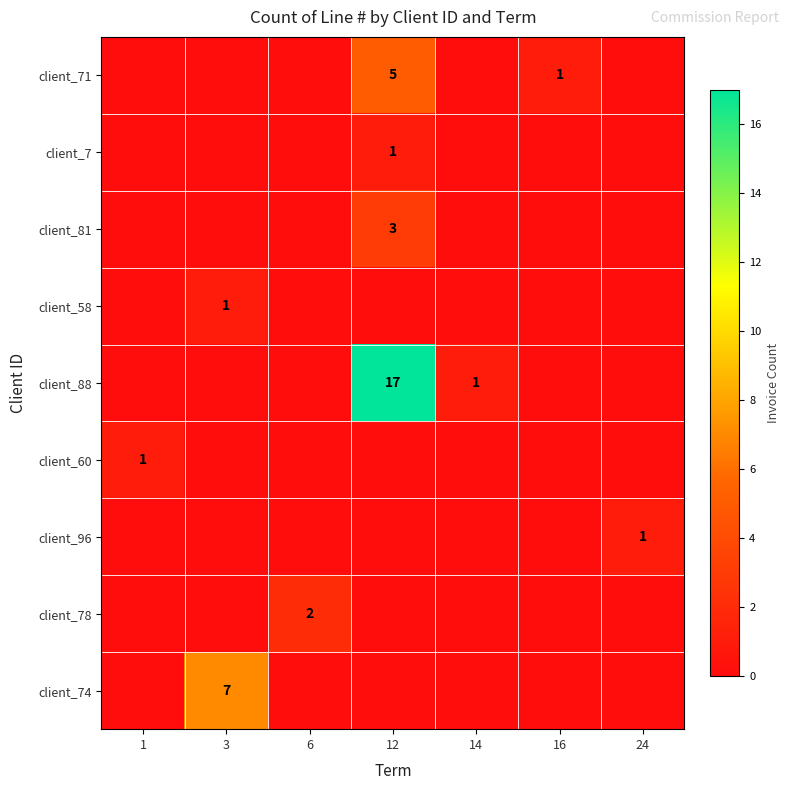

True or false: client_71 has a value of 3 at 12.

False